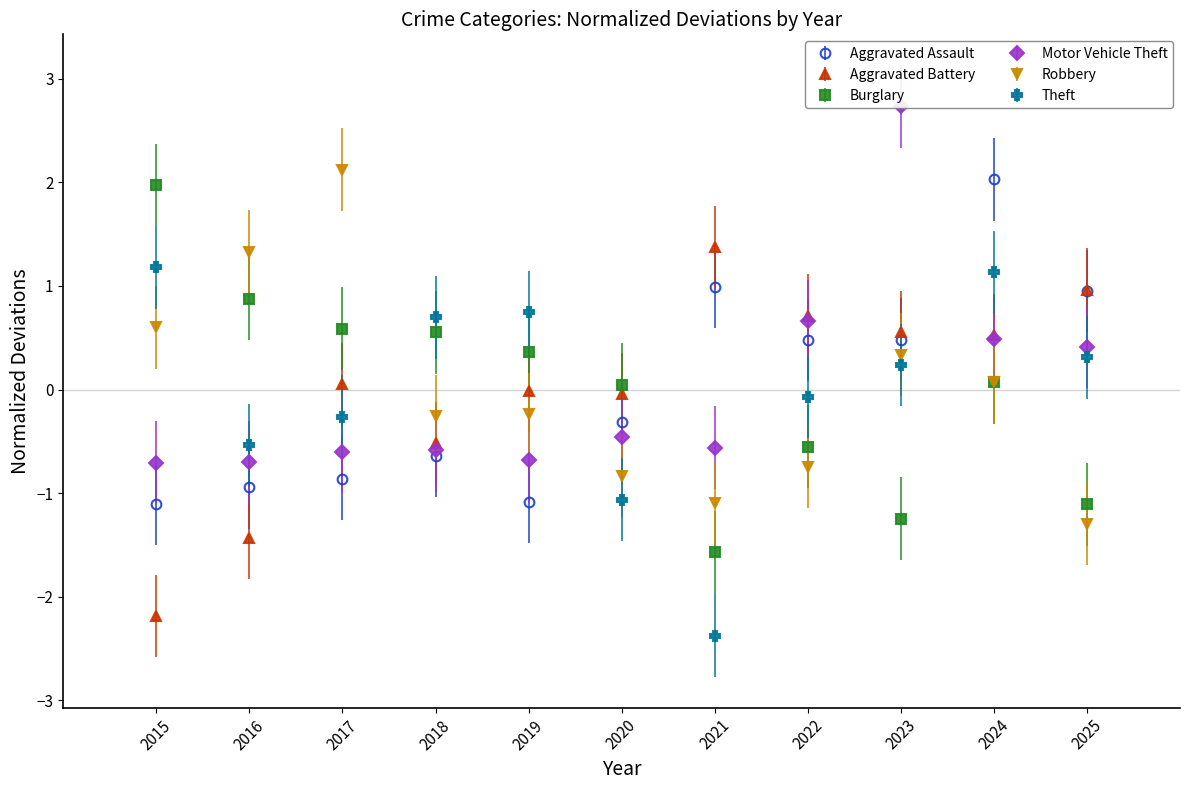

At how many categories does at least one series exceed 0?

11